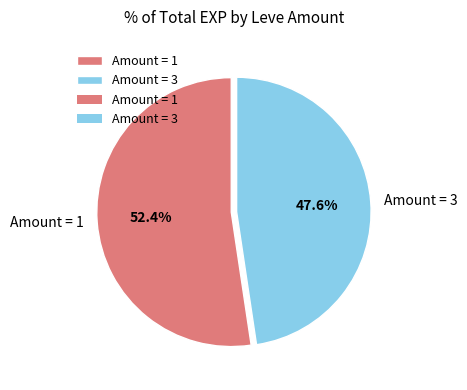

Does any single category account for the majority?

Yes